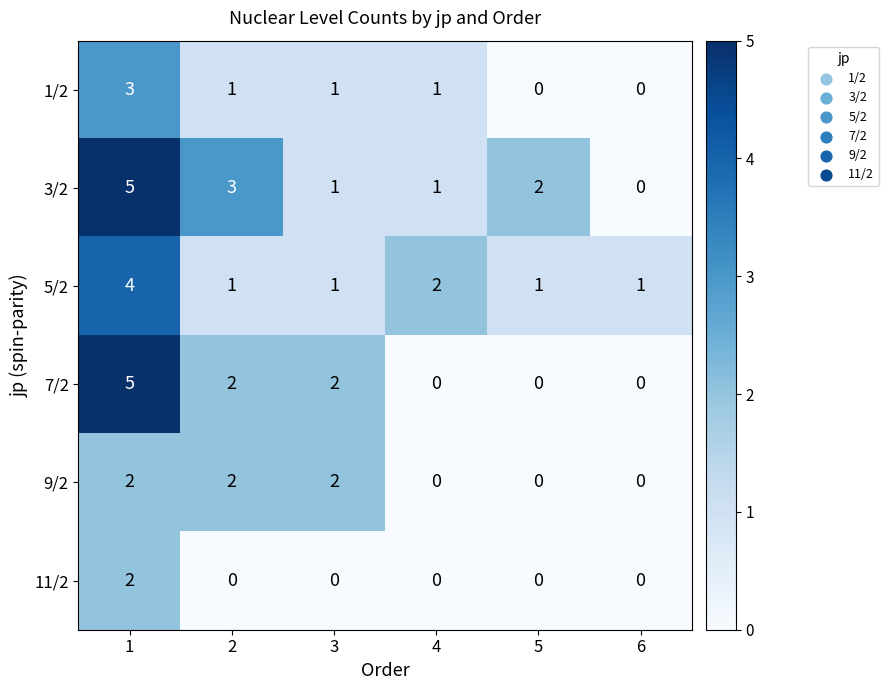

What is the total value across all series at 5?

3